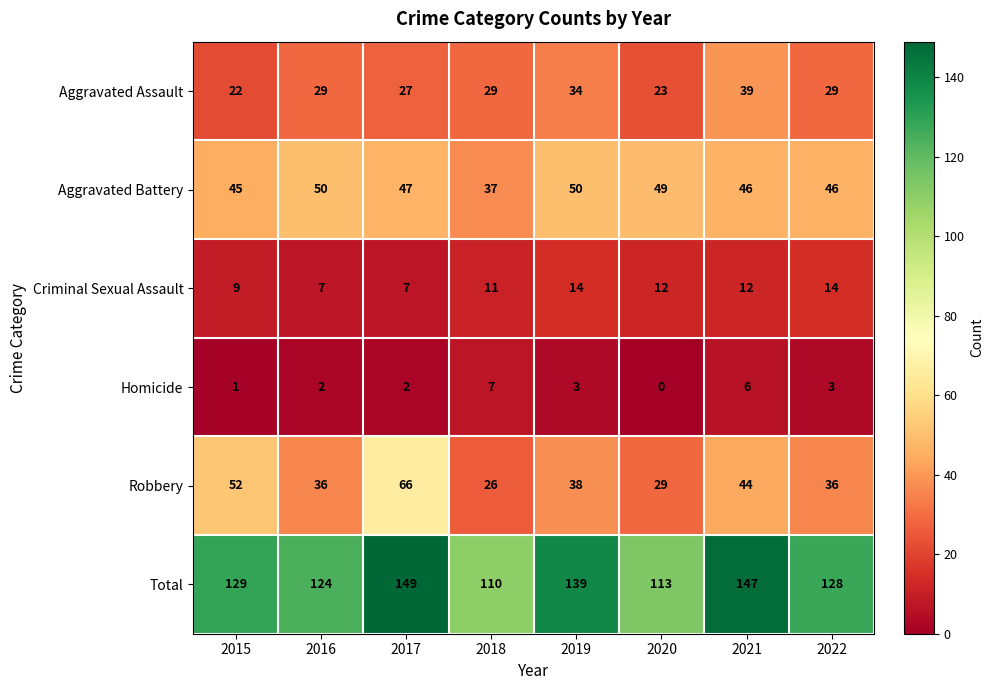

What is the difference between the highest and lowest values at 2018?

103